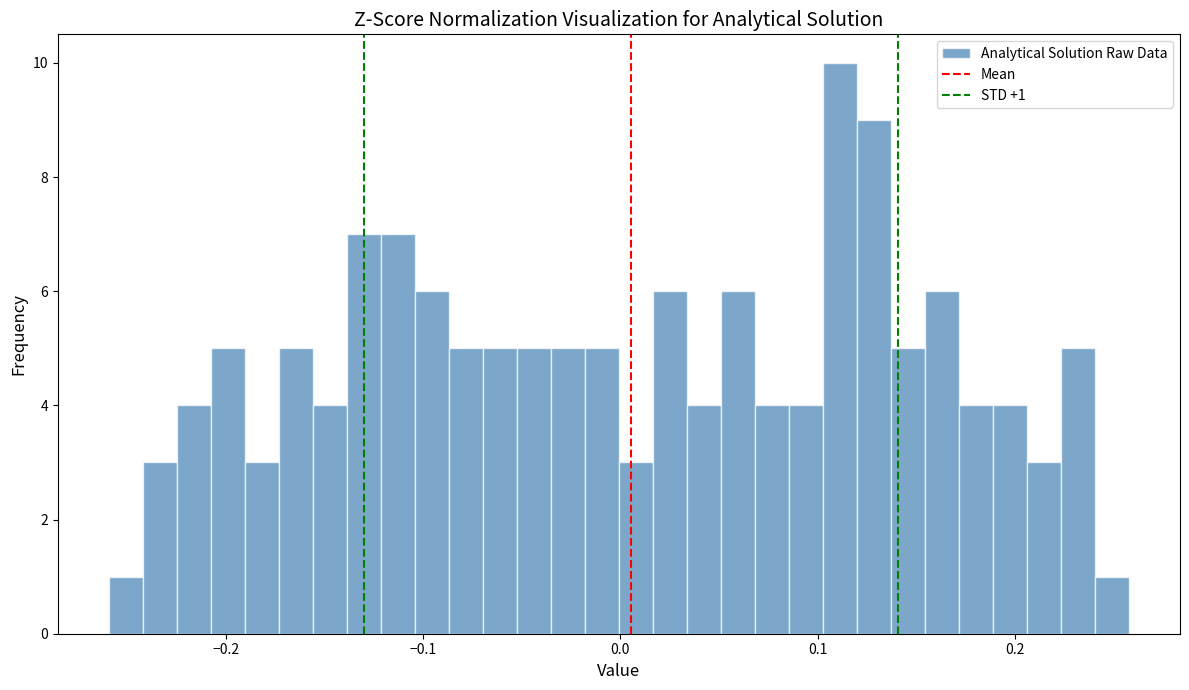

Around what value on the x-axis is the tallest bar? Give the approximate position of its centre, as read against the axis.

0.11